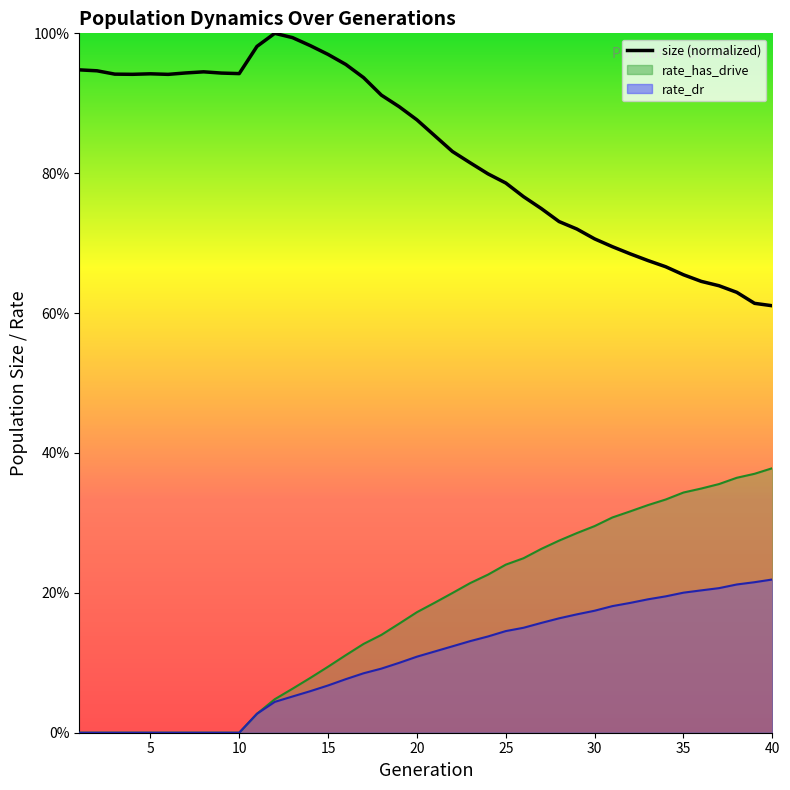

Reading left to right, what are all the values shown in this chart?

size: 0.9	0.9	0.9	0.9	0.9	0.9	0.9	0.9	0.9	0.9	1.0	1.0	1.0	1.0	1.0	1.0	0.9	0.9	0.9	0.9	0.9	0.8	0.8	0.8	0.8	0.8	0.7	0.7	0.7	0.7	0.7	0.7	0.7	0.7	0.7	0.6	0.6	0.6	0.6	0.6
female_size: 0.0	0.0	0.0	0.0	0.0	0.0	0.0	0.0	0.0	0.0	0.0	0.0	0.1	0.1	0.1	0.1	0.1	0.1	0.2	0.2	0.2	0.2	0.2	0.2	0.2	0.2	0.3	0.3	0.3	0.3	0.3	0.3	0.3	0.3	0.3	0.3	0.4	0.4	0.4	0.4
rate_has_drive: 0.0	0.0	0.0	0.0	0.0	0.0	0.0	0.0	0.0	0.0	0.0	0.0	0.1	0.1	0.1	0.1	0.1	0.1	0.1	0.1	0.1	0.1	0.1	0.1	0.1	0.2	0.2	0.2	0.2	0.2	0.2	0.2	0.2	0.2	0.2	0.2	0.2	0.2	0.2	0.2